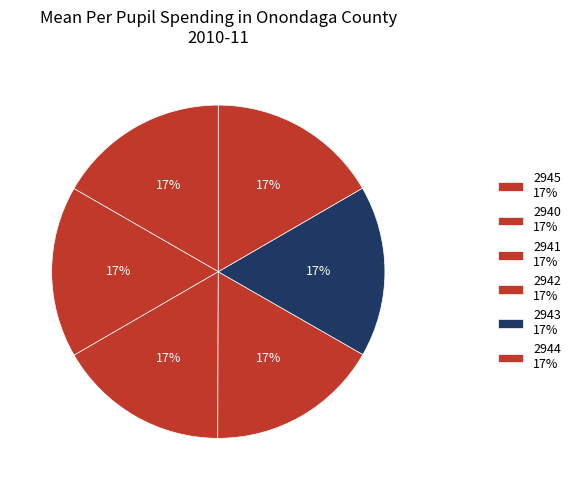

Count the number of slices in the pie.

6